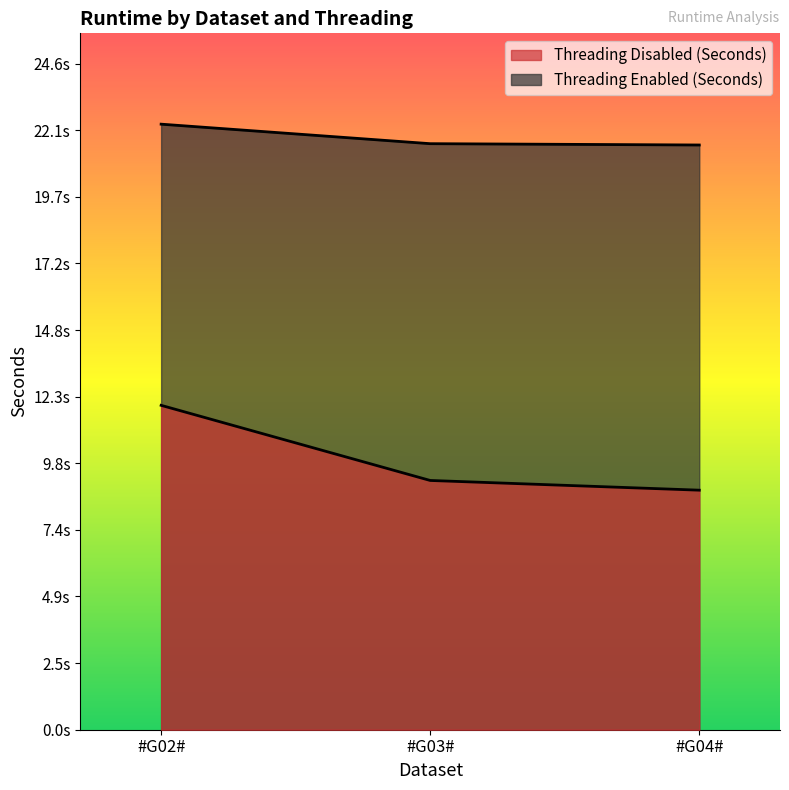

Which series has the widest spread of values?

Threading Disabled (Seconds)